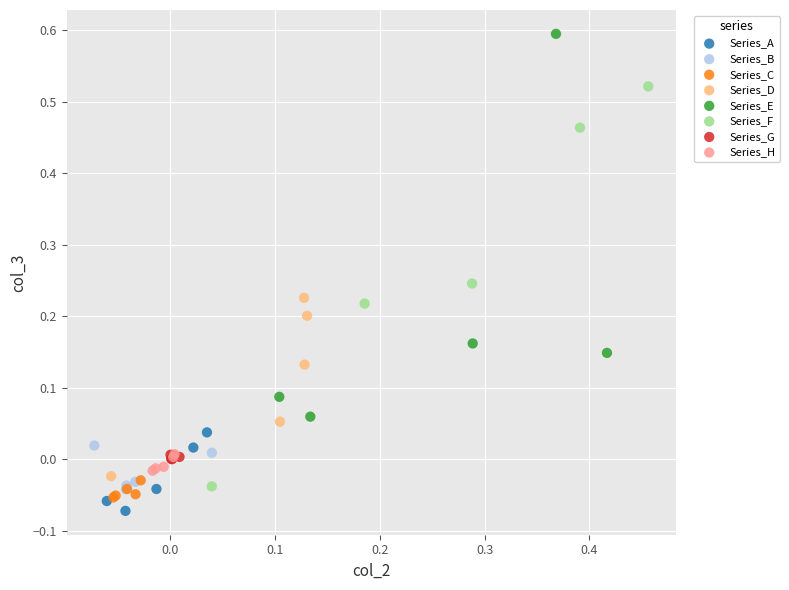

Which series contains the highest Y value?

Series_E